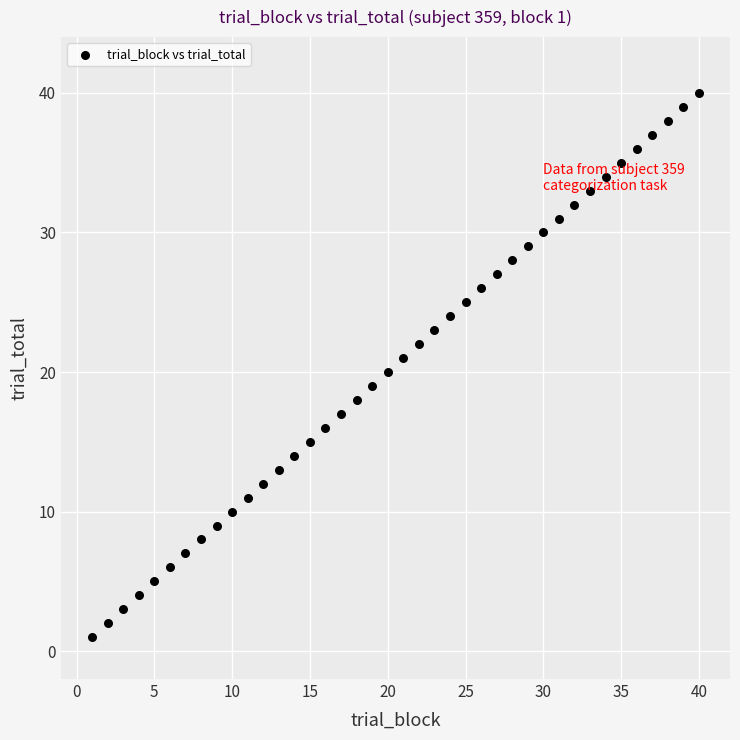

What is the range of X values (max minus min)?

39